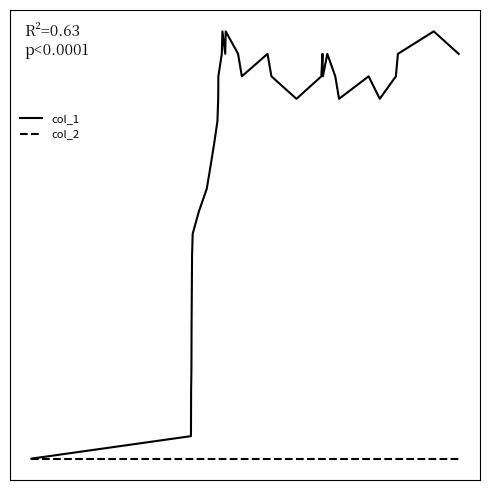

List the series in order of their overall mean, lowest first.

col_2, col_1